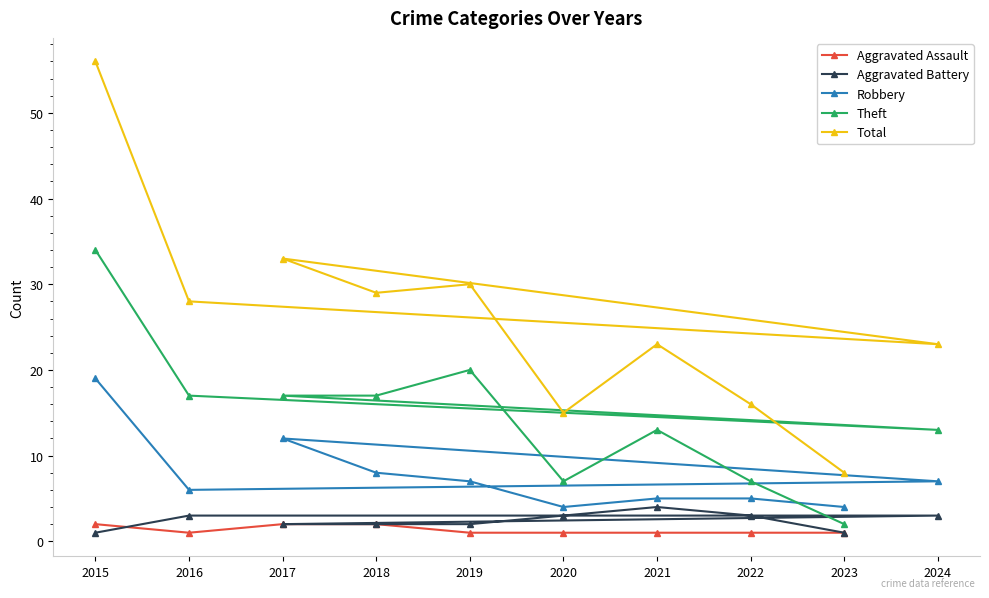

True or false: 2023 and 2020 cross at least once.

False